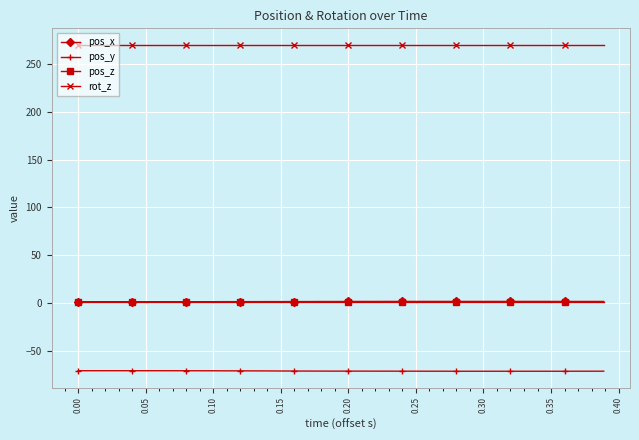

True or false: rot_z and pos_z intersect in this chart.

False